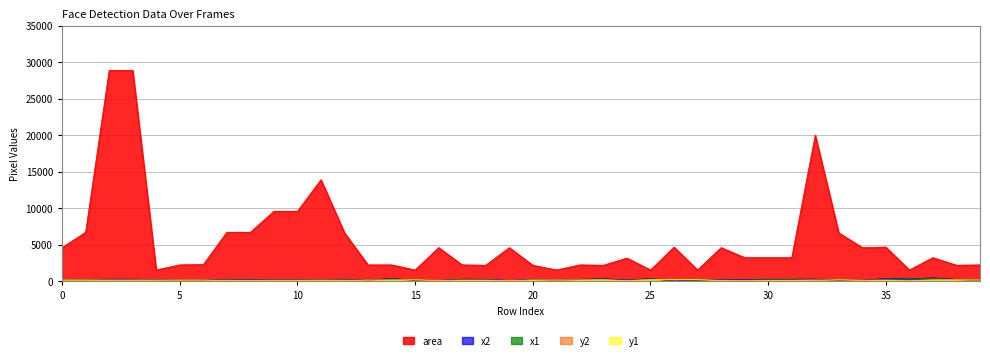

How many data points in y2 are less than 206?

20